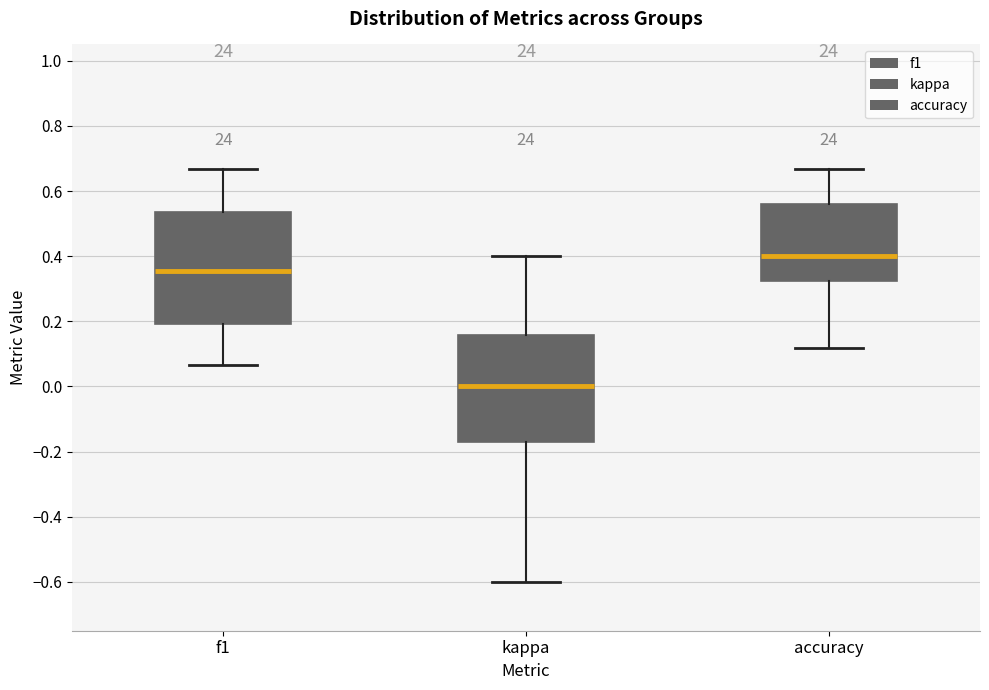

Reading left to right, transcribe this box plot: for each box, give where its median line is, the range the box spans, and where its two whiskers end, as read against the y-axis. The values are not printed on the chart, so give them approximately, as read against the axis.

f1: median 0.36, box 0.20 to 0.54, whiskers 0.06 to 0.66
kappa: median 0.00, box -0.16 to 0.16, whiskers -0.60 to 0.40
accuracy: median 0.40, box 0.32 to 0.56, whiskers 0.12 to 0.66